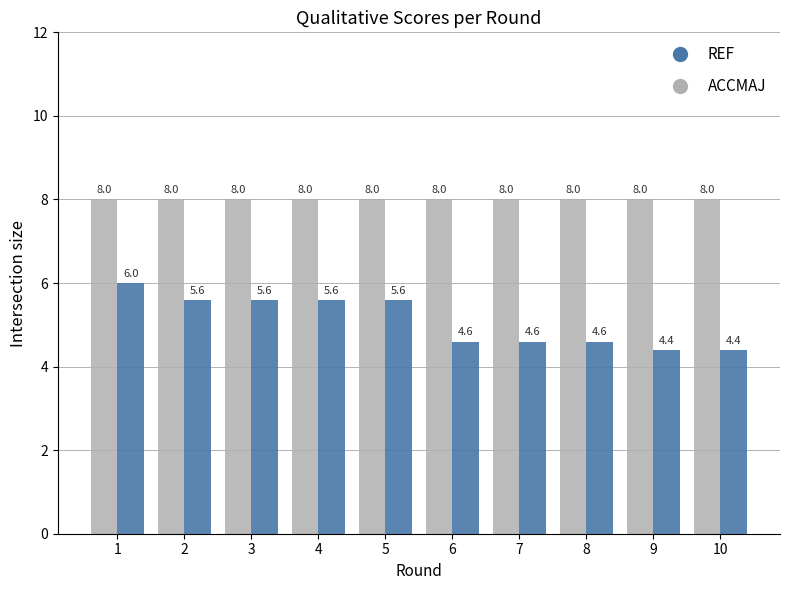

What is the minimum value shown in the chart?

4.4